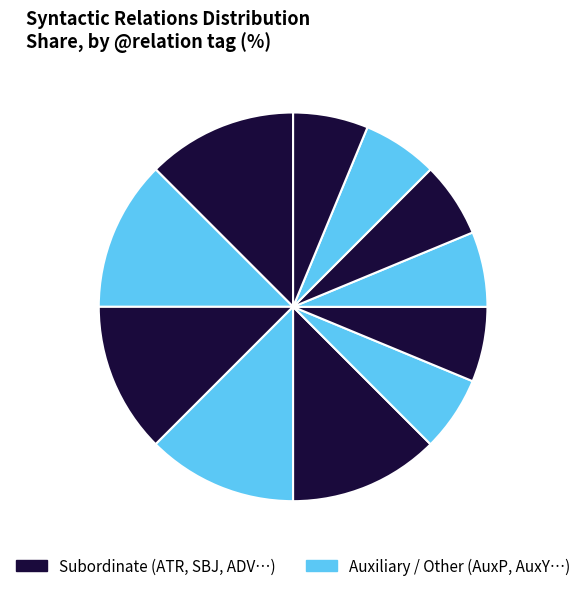

How many segments does this pie chart have?

11